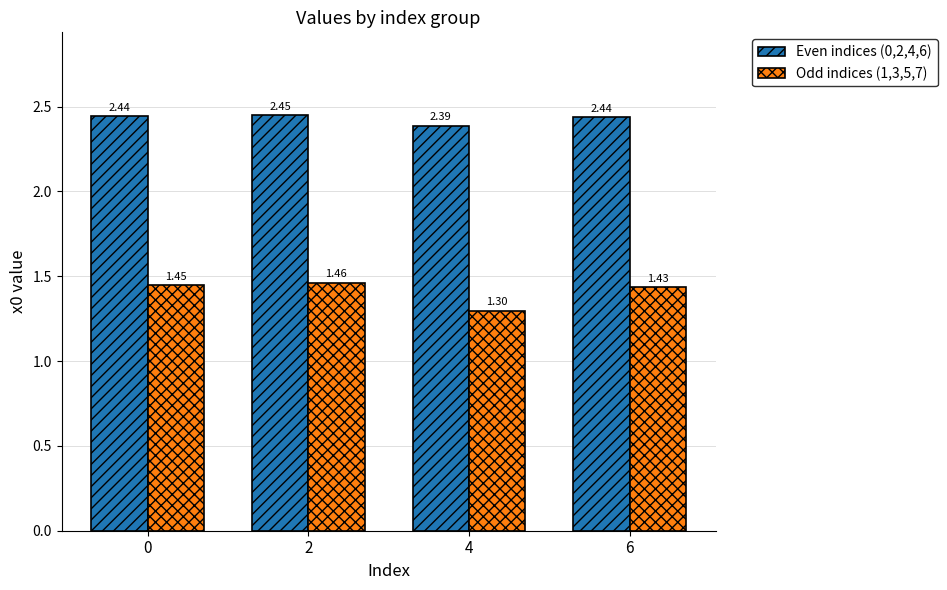

What are all the series names shown in the legend?

Even indices (0,2,4,6), Odd indices (1,3,5,7)